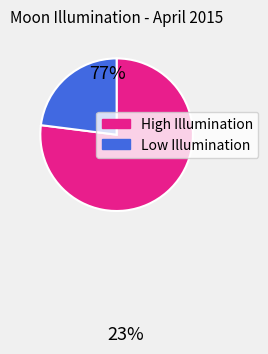

Rank the categories by value from lowest to highest.

Low Illumination, High Illumination